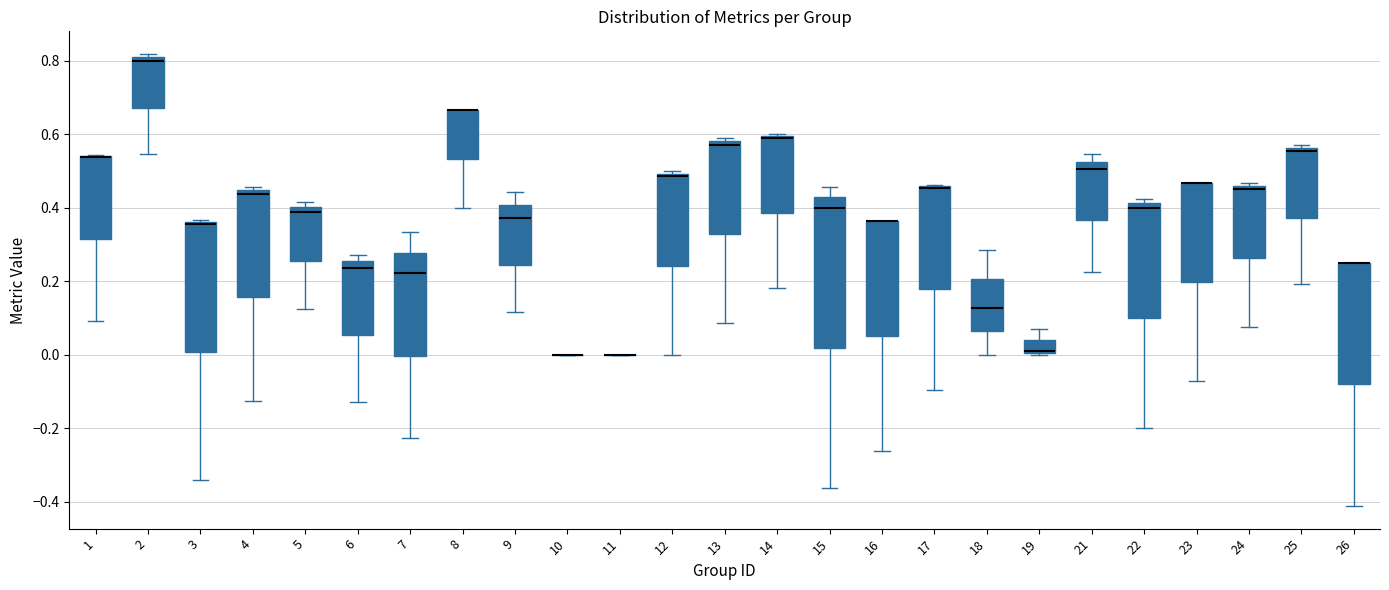

Reading left to right, read every box against the y-axis: the position of its median line, the range the box covers, and the ends of its whiskers. The values are not printed on the chart, so give them approximately, as read against the axis.

1: median 0.54 (drawn on the box's upper edge), box 0.32 to 0.54, whiskers 0.10 to 0.54
2: median 0.80 (just below the box's upper edge), box 0.68 to 0.80, whiskers 0.54 to 0.82
3: median 0.36 (drawn on the box's upper edge), box 0.00 to 0.36, whiskers -0.34 to 0.36
4: median 0.44 (just below the box's upper edge), box 0.16 to 0.44, whiskers -0.12 to 0.46
5: median 0.38, box 0.26 to 0.40, whiskers 0.12 to 0.42
6: median 0.24, box 0.06 to 0.26, whiskers -0.12 to 0.28
7: median 0.22, box 0.00 to 0.28, whiskers -0.22 to 0.34
8: median 0.66 (drawn on the box's upper edge), box 0.54 to 0.66, whiskers 0.40 to 0.66
9: median 0.38, box 0.24 to 0.40, whiskers 0.12 to 0.44
10: box collapsed to a line at 0.00, whiskers 0.00 to 0.00
11: box collapsed to a line at 0.00, whiskers 0.00 to 0.00
12: median 0.48, box 0.24 to 0.50, whiskers 0.00 to 0.50 (just above the box's upper edge)
13: median 0.58 (just below the box's upper edge), box 0.32 to 0.58, whiskers 0.08 to 0.60
14: median 0.58, box 0.38 to 0.60, whiskers 0.18 to 0.60
15: median 0.40, box 0.02 to 0.42, whiskers -0.36 to 0.46
16: median 0.36 (drawn on the box's upper edge), box 0.06 to 0.36, whiskers -0.26 to 0.36
17: median 0.46 (drawn on the box's upper edge), box 0.18 to 0.46, whiskers -0.10 to 0.46
18: median 0.12, box 0.06 to 0.20, whiskers 0.00 to 0.28
19: median 0.00 (drawn on the box's lower edge), box 0.00 to 0.04, whiskers 0.00 to 0.08
21: median 0.50, box 0.36 to 0.52, whiskers 0.22 to 0.54
22: median 0.40, box 0.10 to 0.42, whiskers -0.20 to 0.42 (just above the box's upper edge)
23: median 0.46 (drawn on the box's upper edge), box 0.20 to 0.46, whiskers -0.08 to 0.46
24: median 0.46 (just below the box's upper edge), box 0.26 to 0.46, whiskers 0.08 to 0.46 (just above the box's upper edge)
25: median 0.56 (just below the box's upper edge), box 0.38 to 0.56, whiskers 0.20 to 0.58
26: median 0.26 (drawn on the box's upper edge), box -0.08 to 0.26, whiskers -0.42 to 0.26